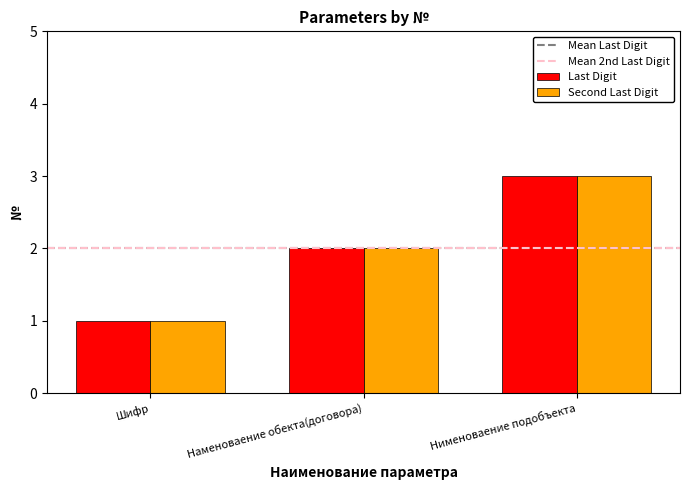

Is the value of Second Last Digit at Нименоваение подобъекта greater than the value of Last Digit at Наменоваение обекта(договора)?

Yes